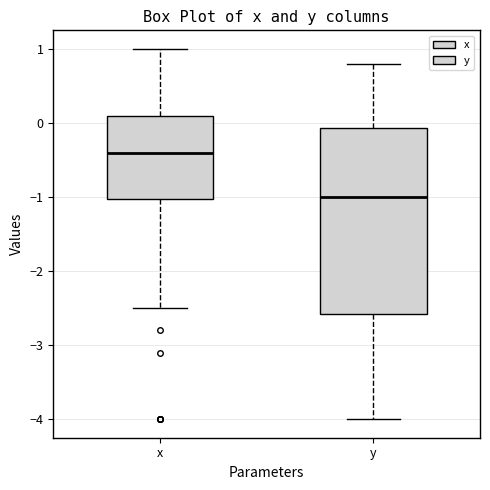

Which box is the tallest, from its lower edge to its upper edge?

y